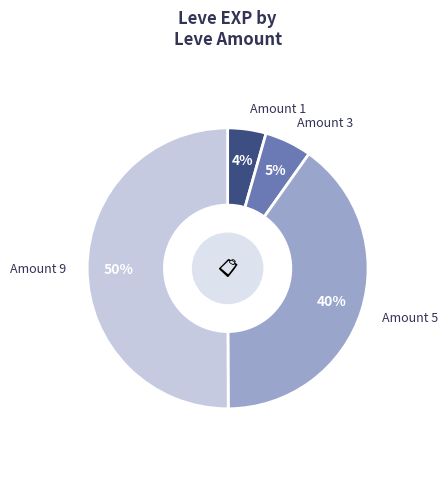

To the nearest percent, what is the difference between the largest and smallest slice percentages?

46%